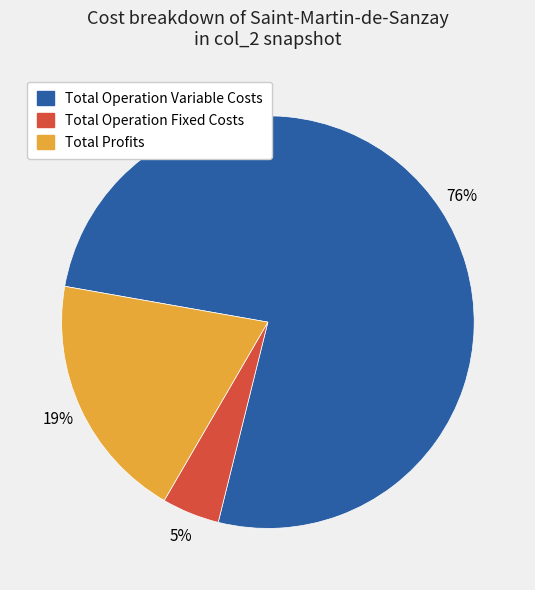

Does any single category account for the majority?

Yes